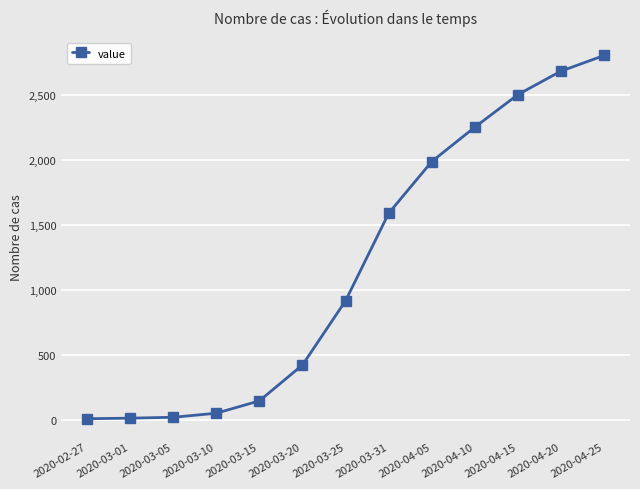

What is the maximum value shown in the chart?

2800